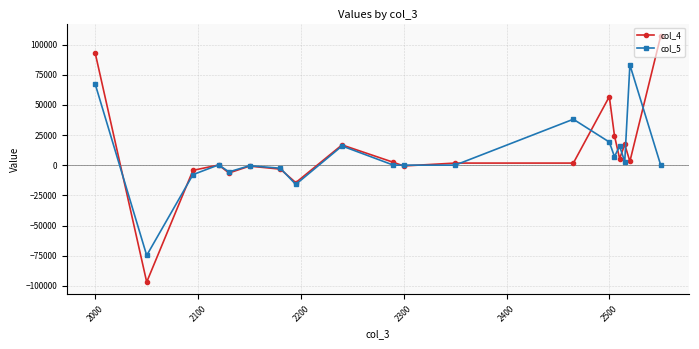

Rank the series by their maximum value, from lowest to highest.

col_5, col_4